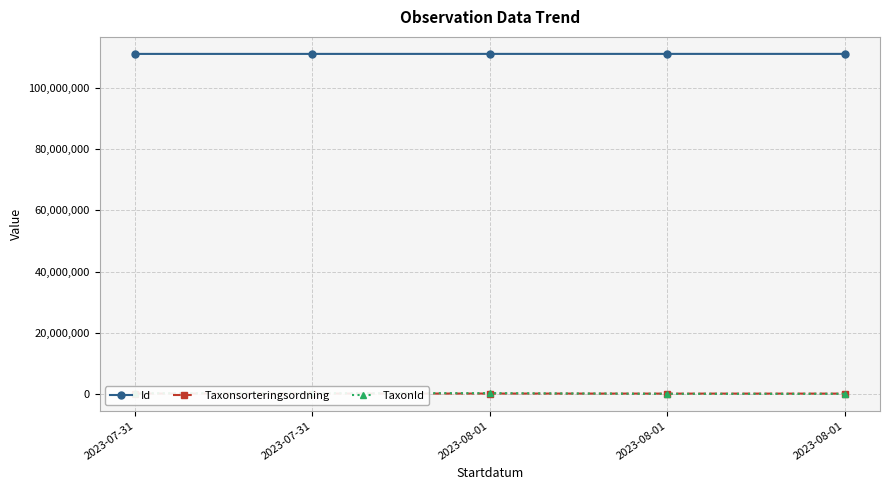

In Id, how many points are lower than both neighbors (excluding endpoints)?

2